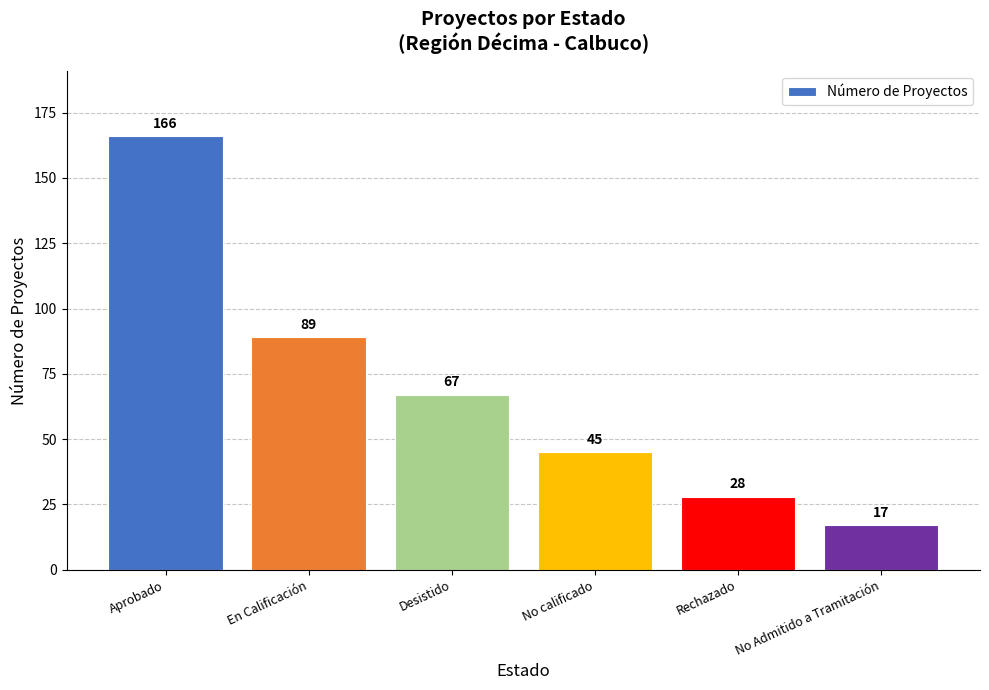

What is the greatest value displayed?

166